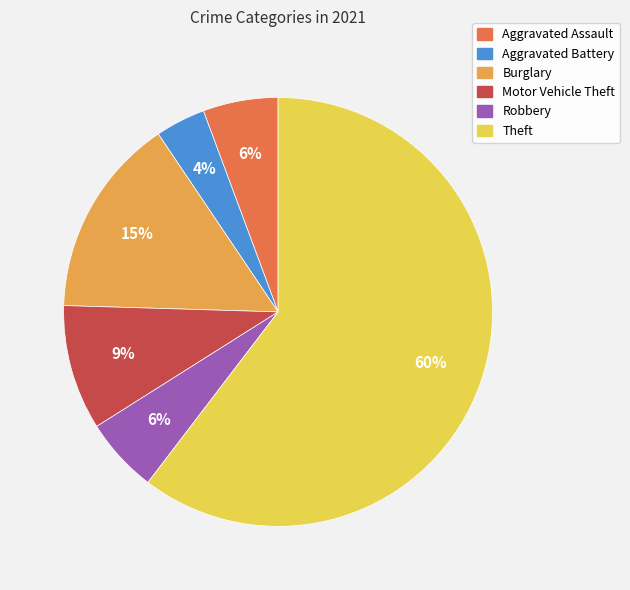

To the nearest percent, what is the average slice percentage?

17%